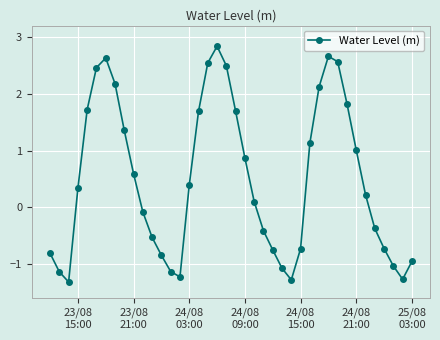

What is the value of the 39th point from the left?

-1.3